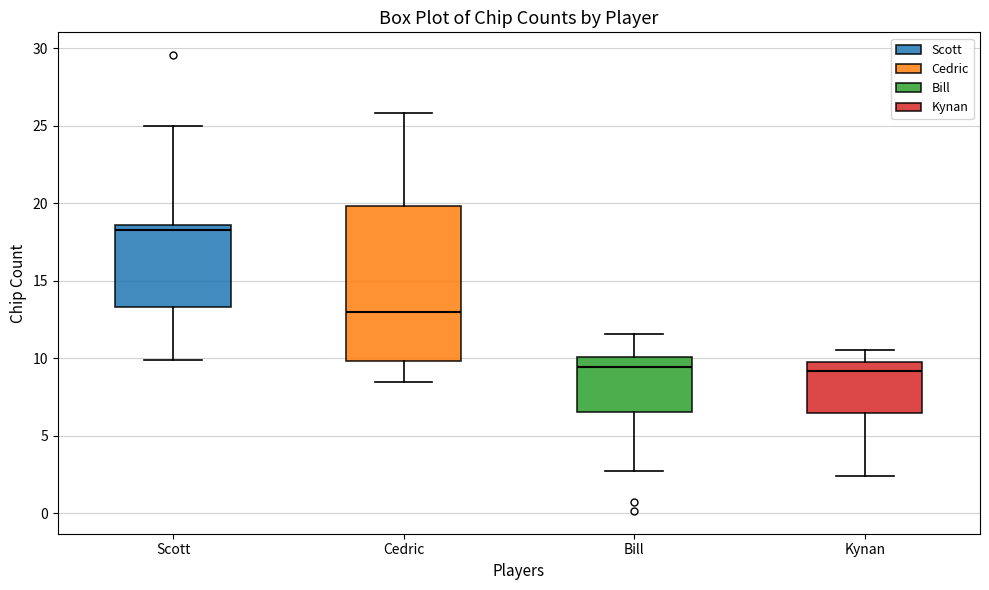

Where does the lower whisker of the box for Bill end on the y-axis? The values are not printed on the chart, so give them approximately, as read against the axis.

2.5